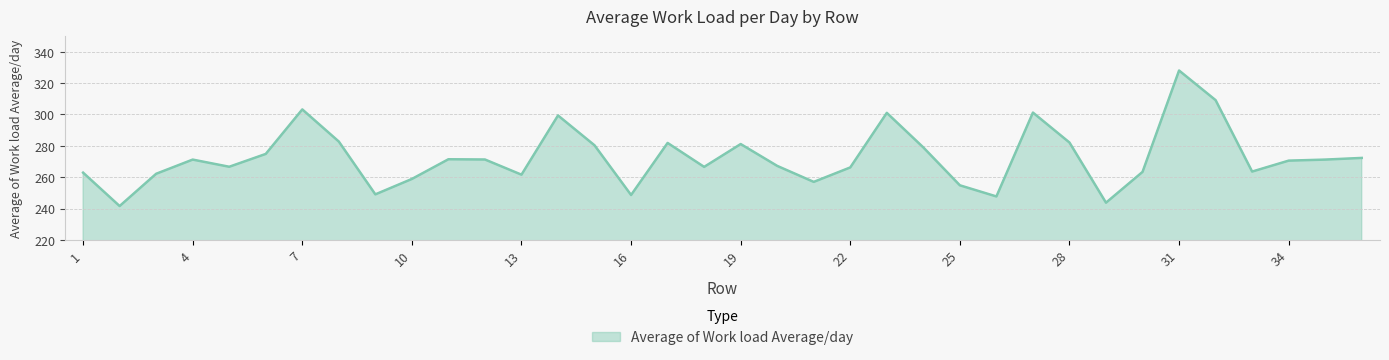

What is the difference between the maximum and minimum values?

86.4